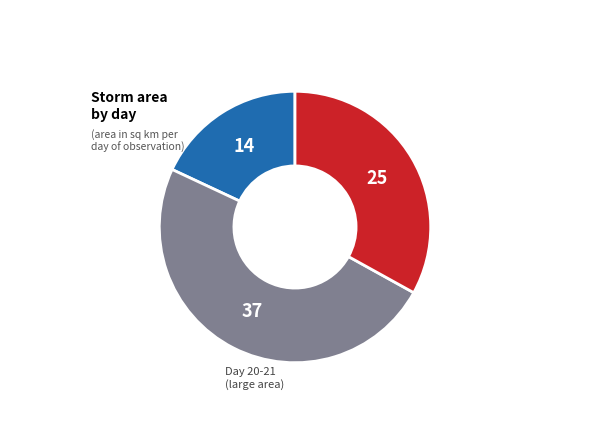

Is there any slice that represents more than half of the pie?

No